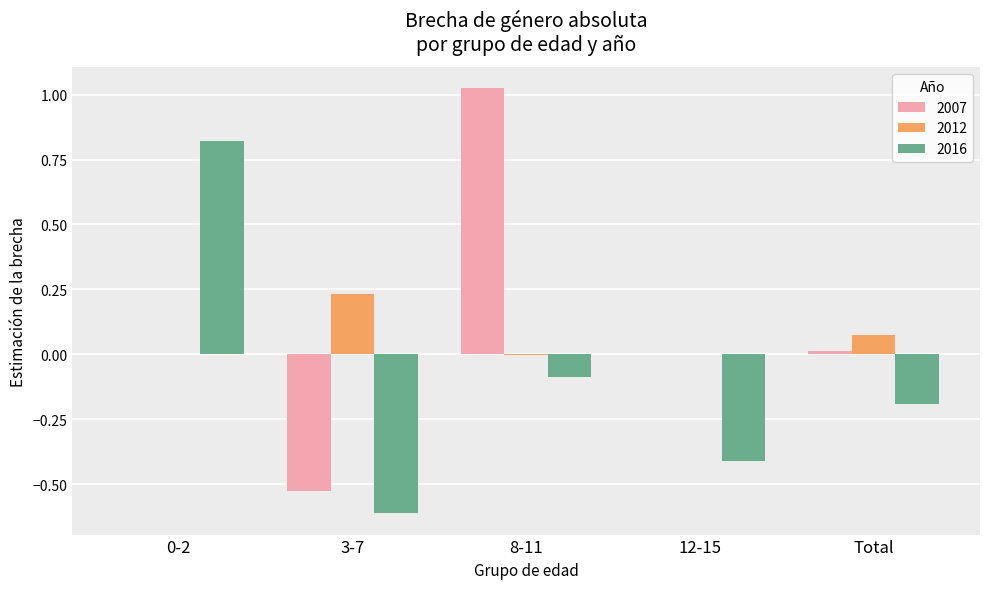

The 2016 series shows -0.6 at 3-7. True or false?

True